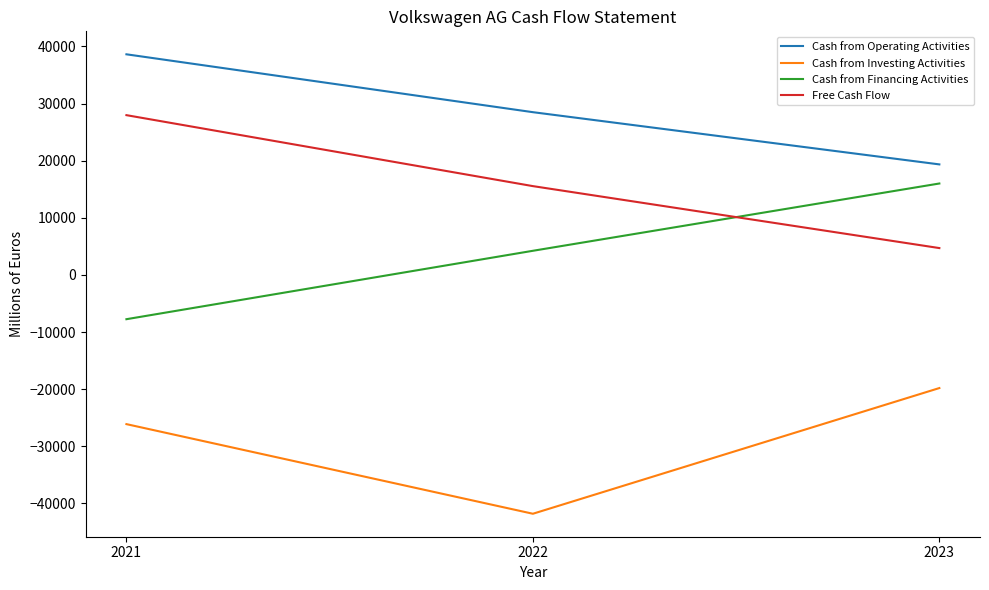

What is the spread (max minus min) of values at 2023?

39165